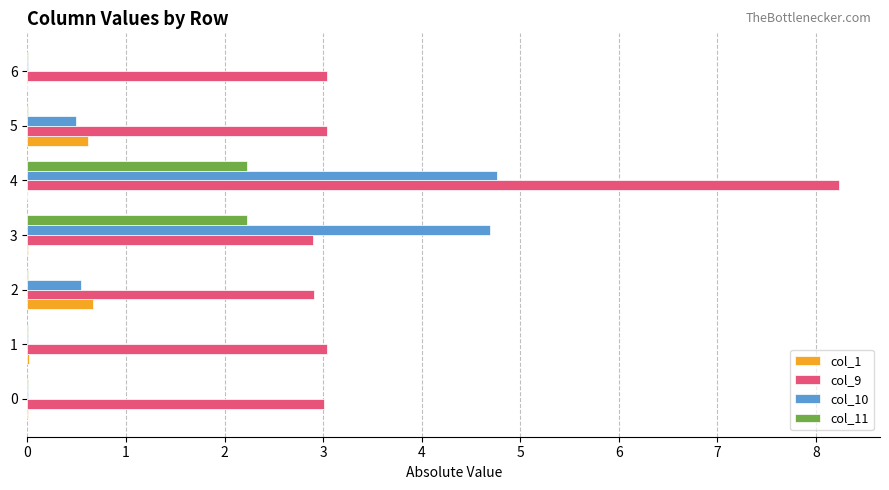

True or false: col_1 has a value of 0.0 at 3.

True